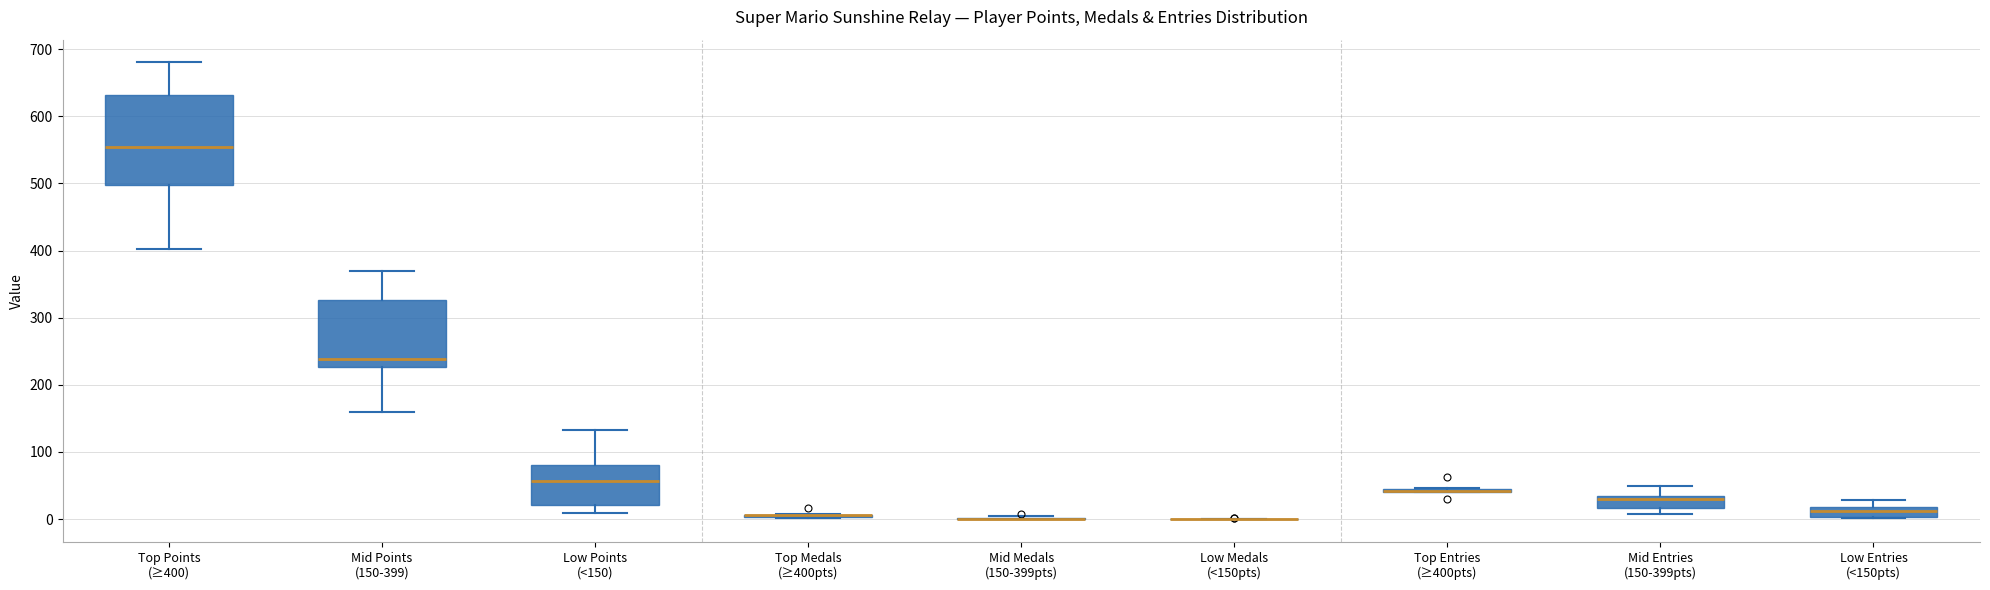

Reading left to right, transcribe this box plot: for each box, give where its median line is, the range the box spans, and where its two whiskers end, as read against the y-axis. The values are not printed on the chart, so give them approximately, as read against the axis.

Top Points (≥400): median 550, box 500 to 630, whiskers 400 to 680
Mid Points (150-399): median 240, box 230 to 330, whiskers 160 to 370
Low Points (<150): median 60, box 20 to 80, whiskers 10 to 130
Top Medals (≥400pts): box collapsed to a line at 10, whiskers 0 to 10
Mid Medals (150-399pts): box collapsed to a line at 0, whiskers 0 to 0
Low Medals (<150pts): box collapsed to a line at 0, whiskers 0 to 0
Top Entries (≥400pts): box collapsed to a line at 40, whiskers 40 to 50
Mid Entries (150-399pts): median 30, box 20 to 40, whiskers 10 to 50
Low Entries (<150pts): median 10, box 0 to 20, whiskers 0 to 30